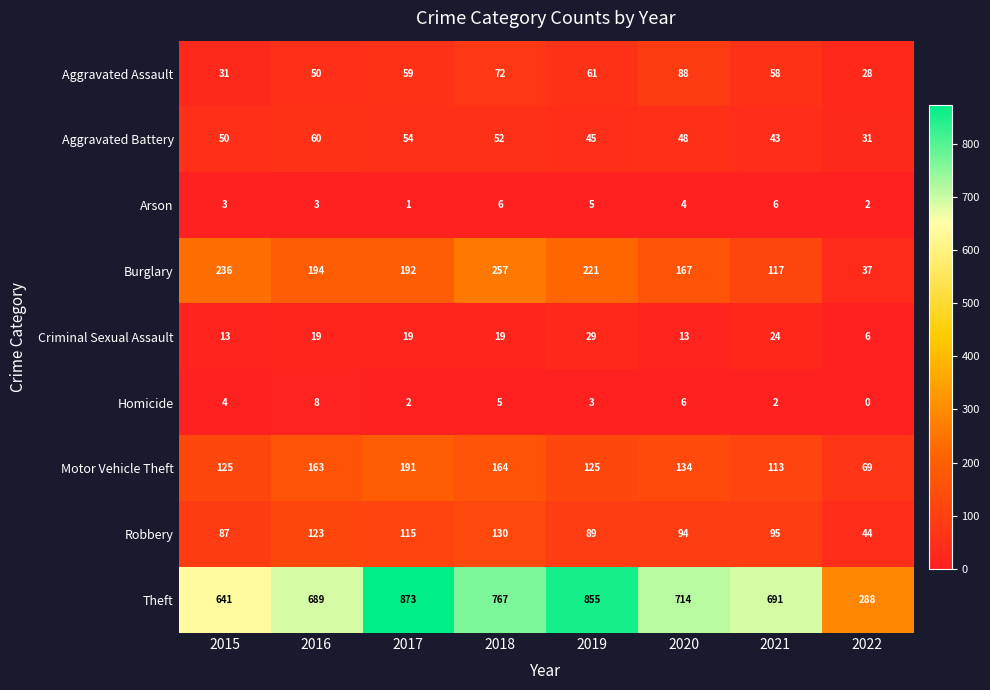

List the series in order of their peak value, lowest first.

Arson, Homicide, Criminal Sexual Assault, Aggravated Battery, Aggravated Assault, Robbery, Motor Vehicle Theft, Burglary, Theft